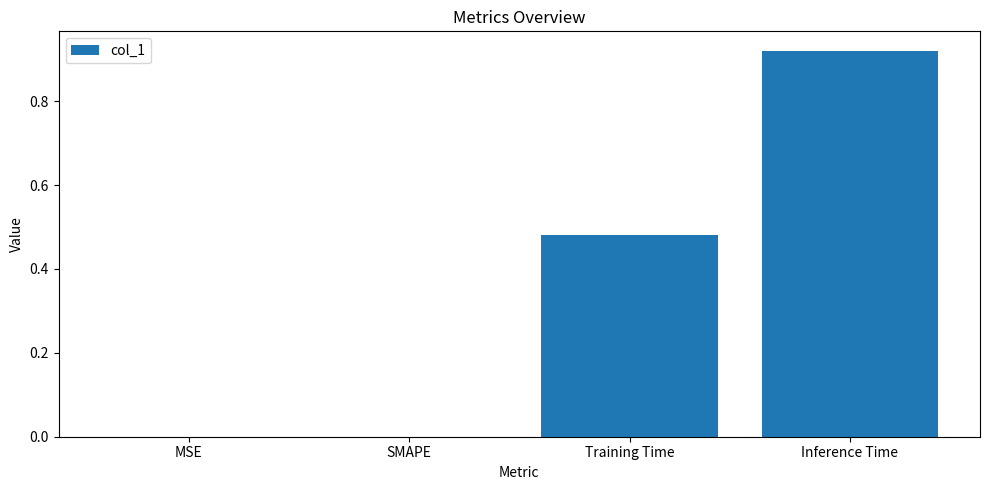

True or false: the data shows 0.0 at SMAPE.

True